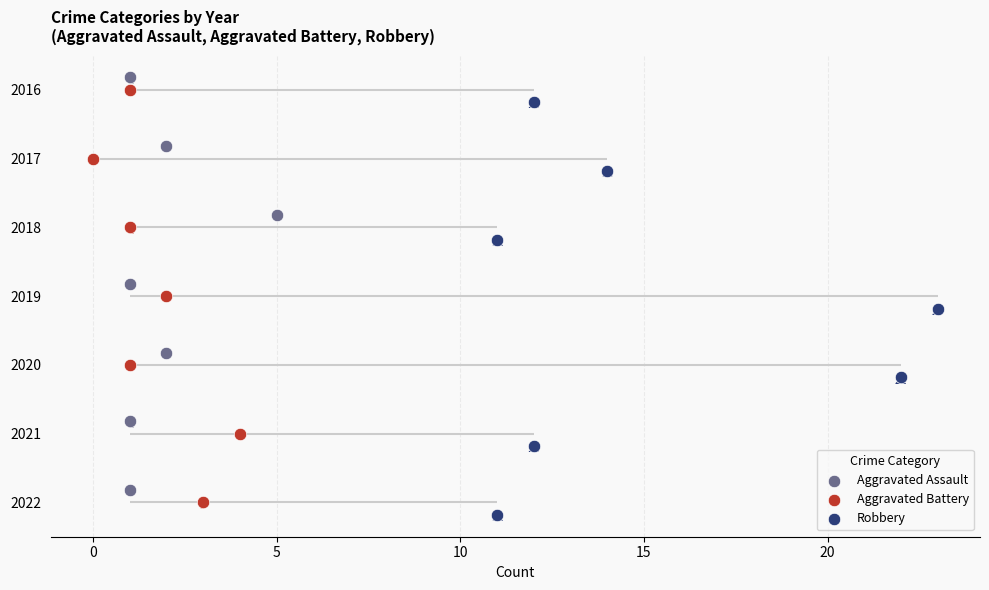

What is the total value across all series at 0?

3.0